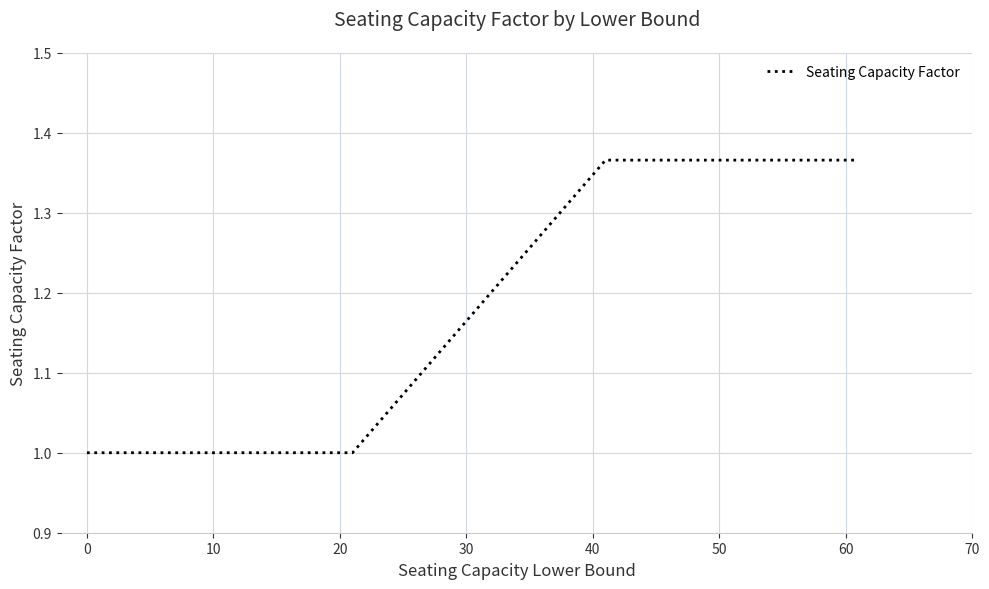

What is the average value?

1.1